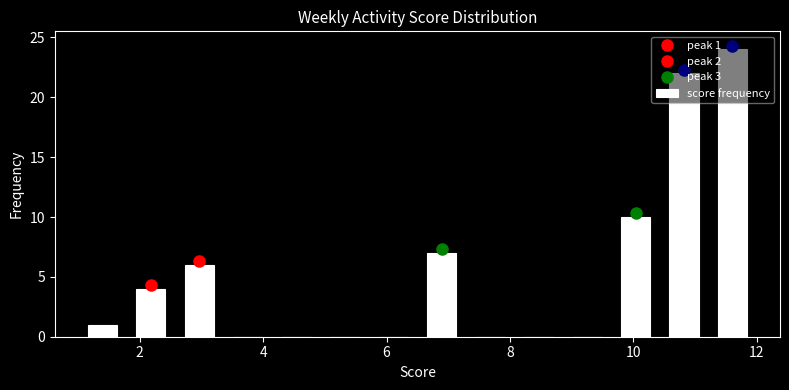

Around what value on the x-axis is the tallest bar? Give the approximate position of its centre, as read against the axis.

11.6